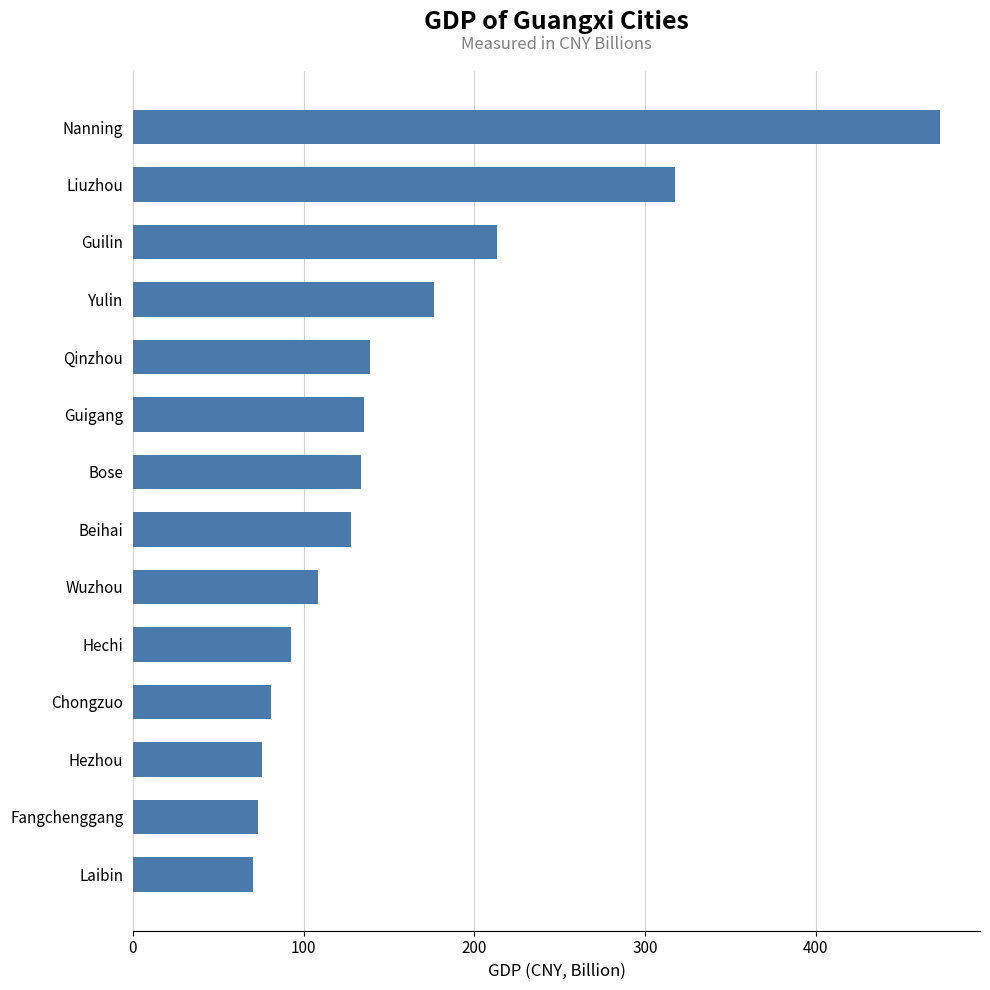

What is the greatest value displayed?

472.6